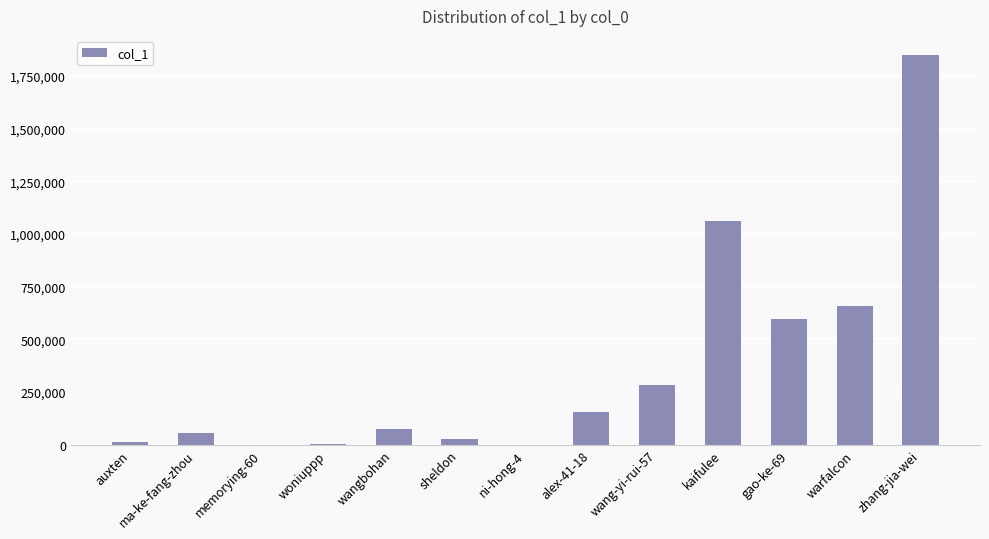

The chart shows a value of 72571 at wangbohan. True or false?

True